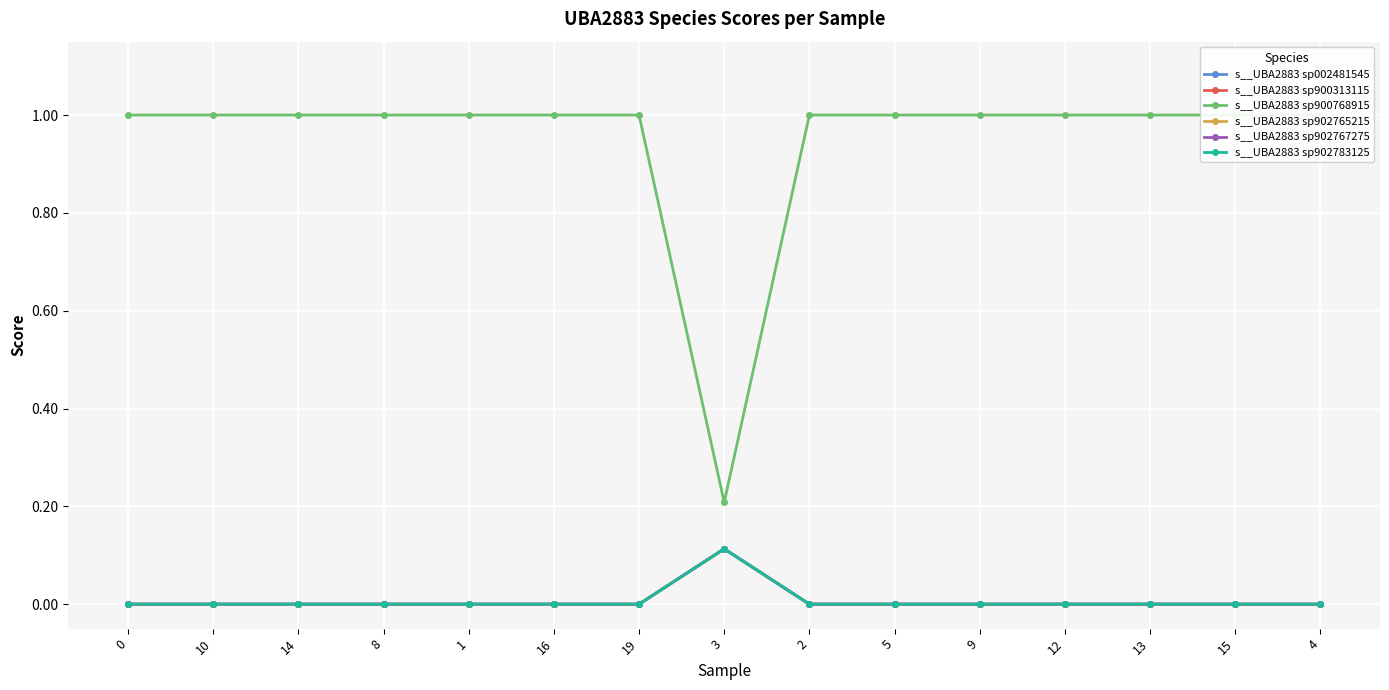

At how many categories does at least one series exceed 0?

15